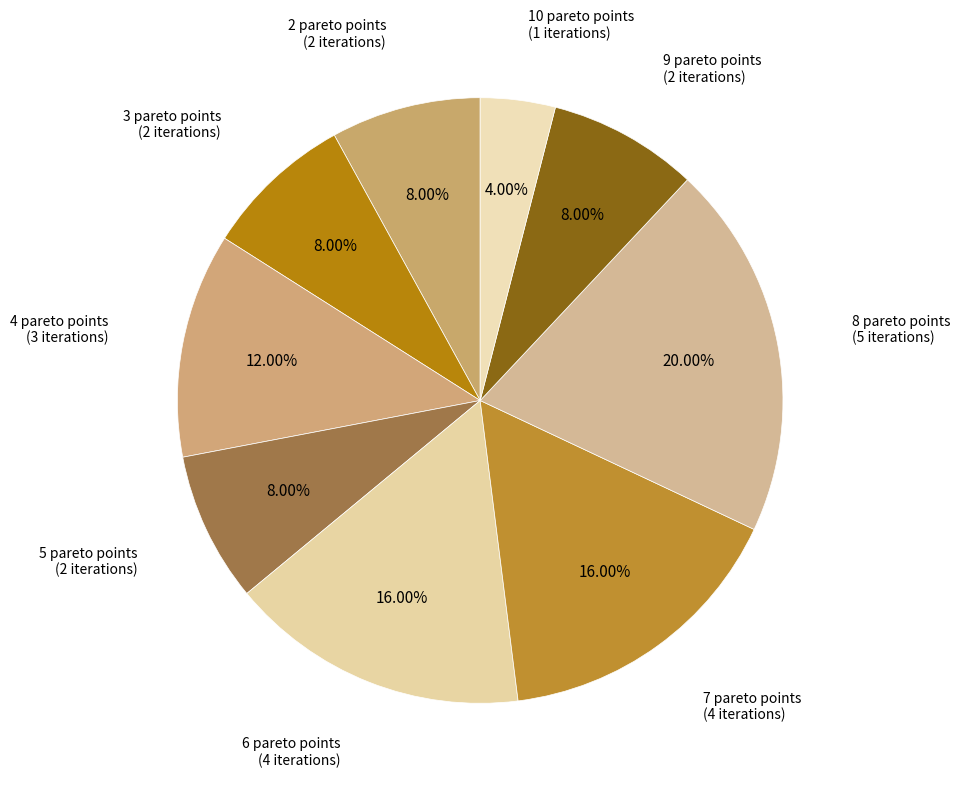

Which category has the biggest portion of the pie?

8 pareto points